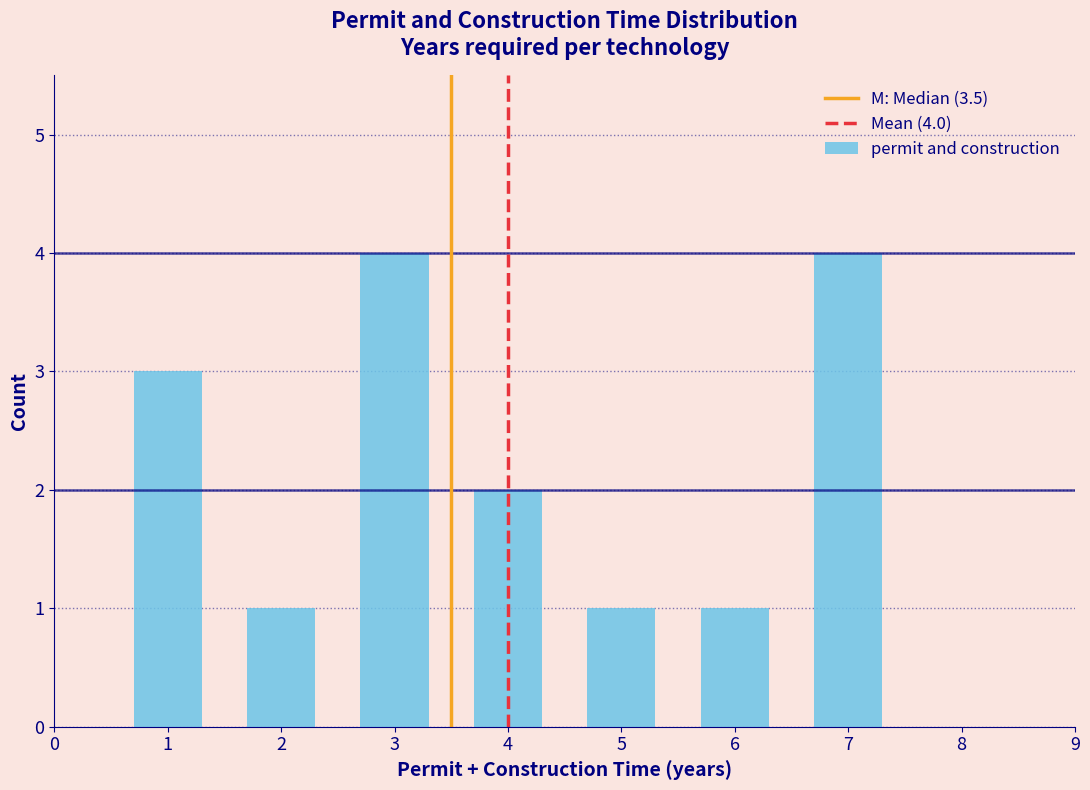

Reading left to right, list all the values displayed in this chart.

3	1	4	2	1	1	4